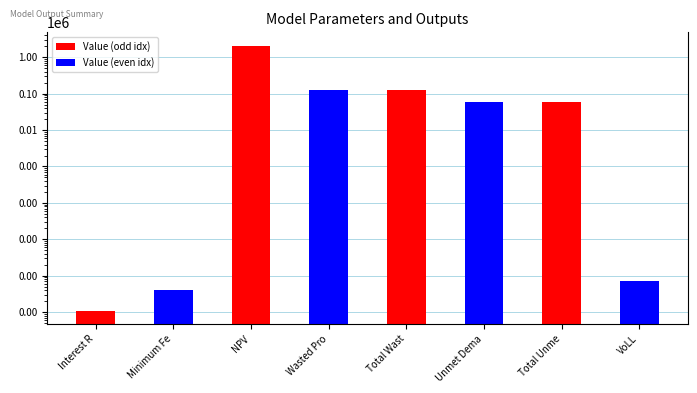

What is the label of the 2nd bar from the right?

Total Unme